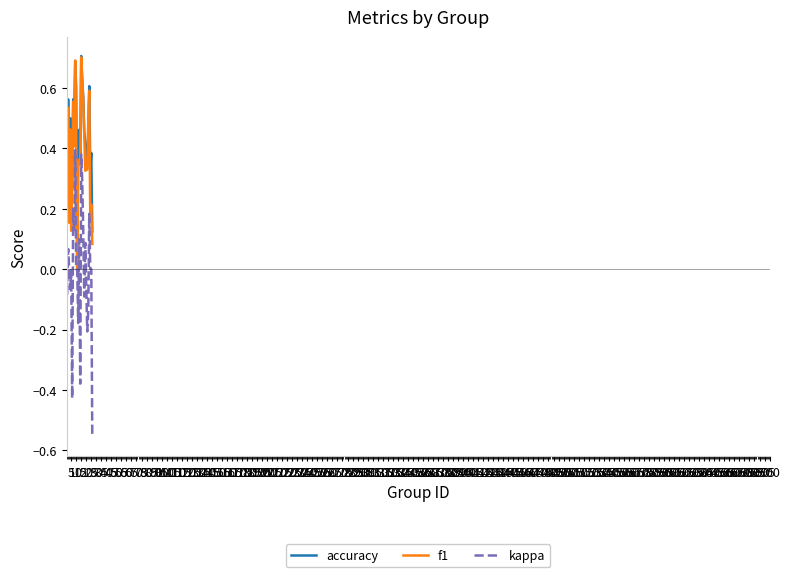

Which series has the largest total across all categories?

accuracy